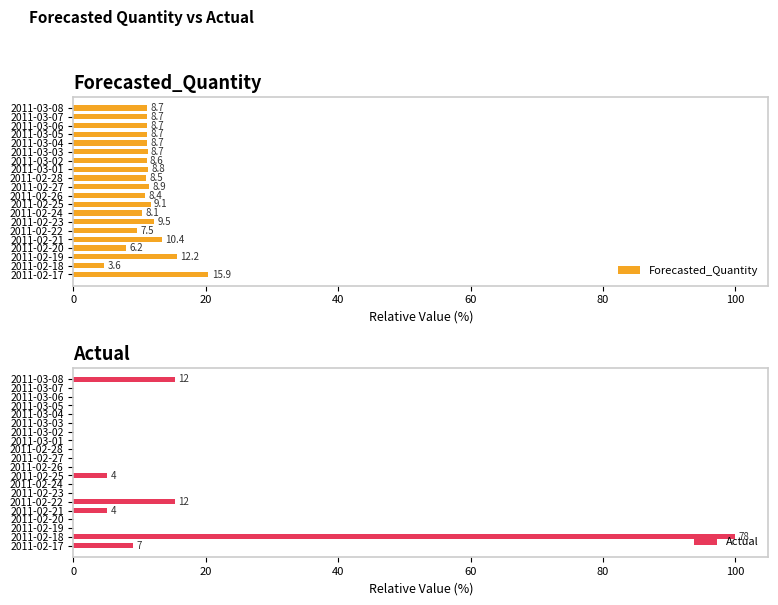

Are the bars horizontal?

Yes